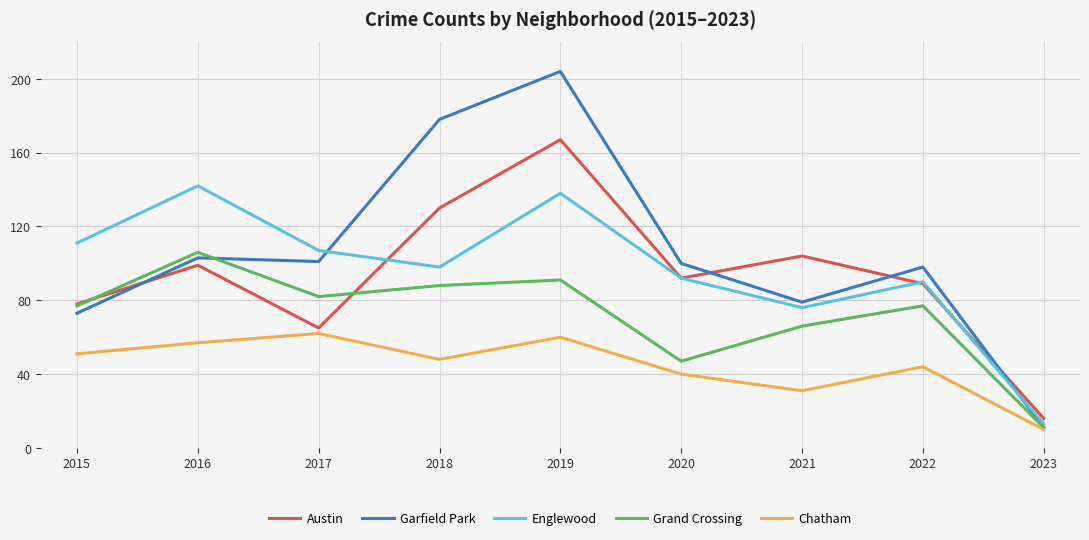

Is this an area chart (filled region under the line)?

No